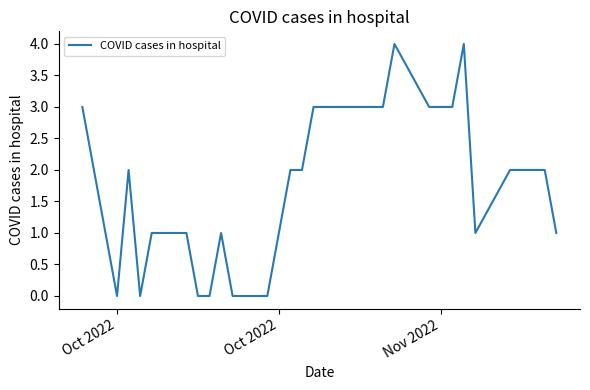

What is the greatest value displayed?

4